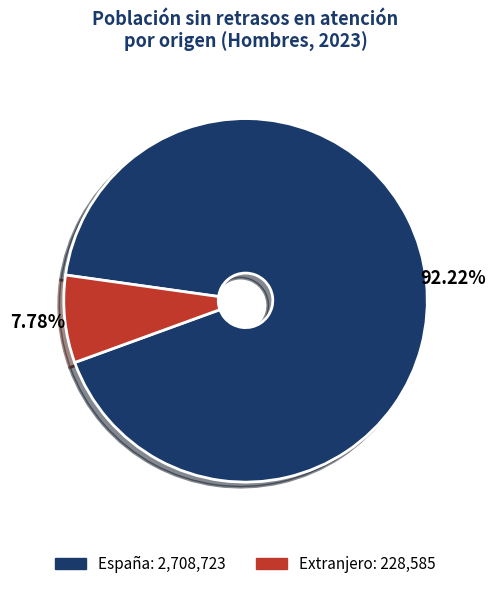

How many segments does this pie chart have?

2